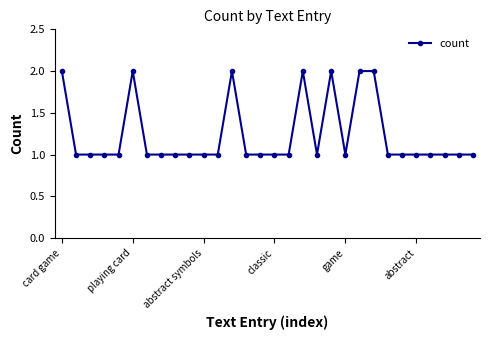

What is the greatest value displayed?

2